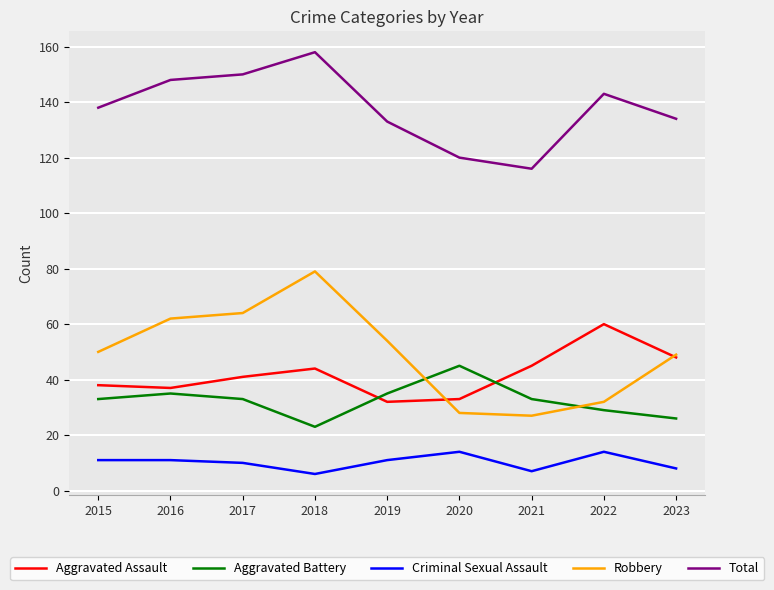

Reading left to right, list all the values displayed in this chart.

Aggravated Assault: 38	37	41	44	32	33	45	60	48
Aggravated Battery: 33	35	33	23	35	45	33	29	26
Criminal Sexual Assault: 11	11	10	6	11	14	7	14	8
Robbery: 50	62	64	79	54	28	27	32	49
Total: 138	148	150	158	133	120	116	143	134